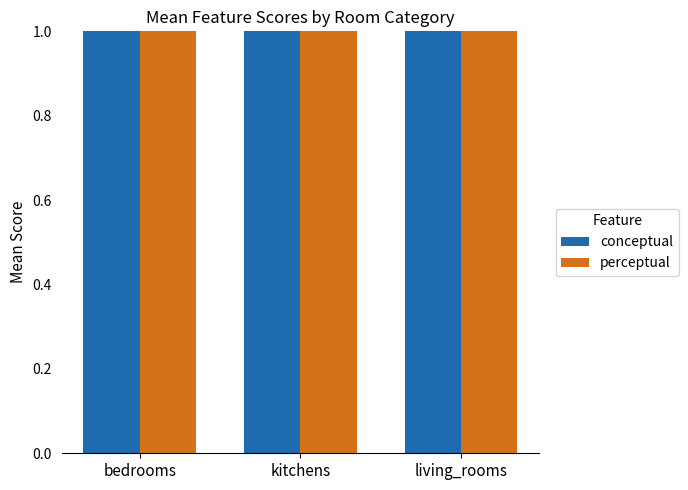

What is the minimum value for perceptual?

52.2